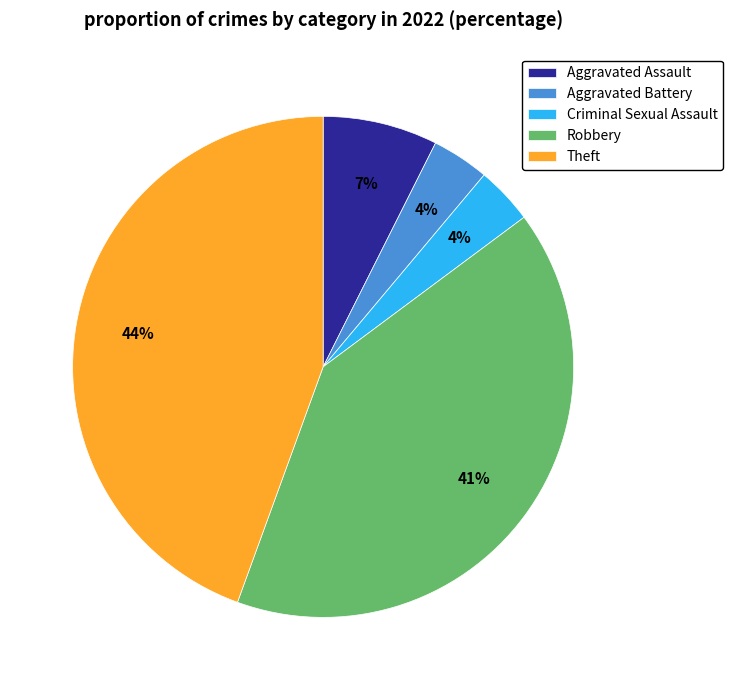

Which slice is the largest?

Theft